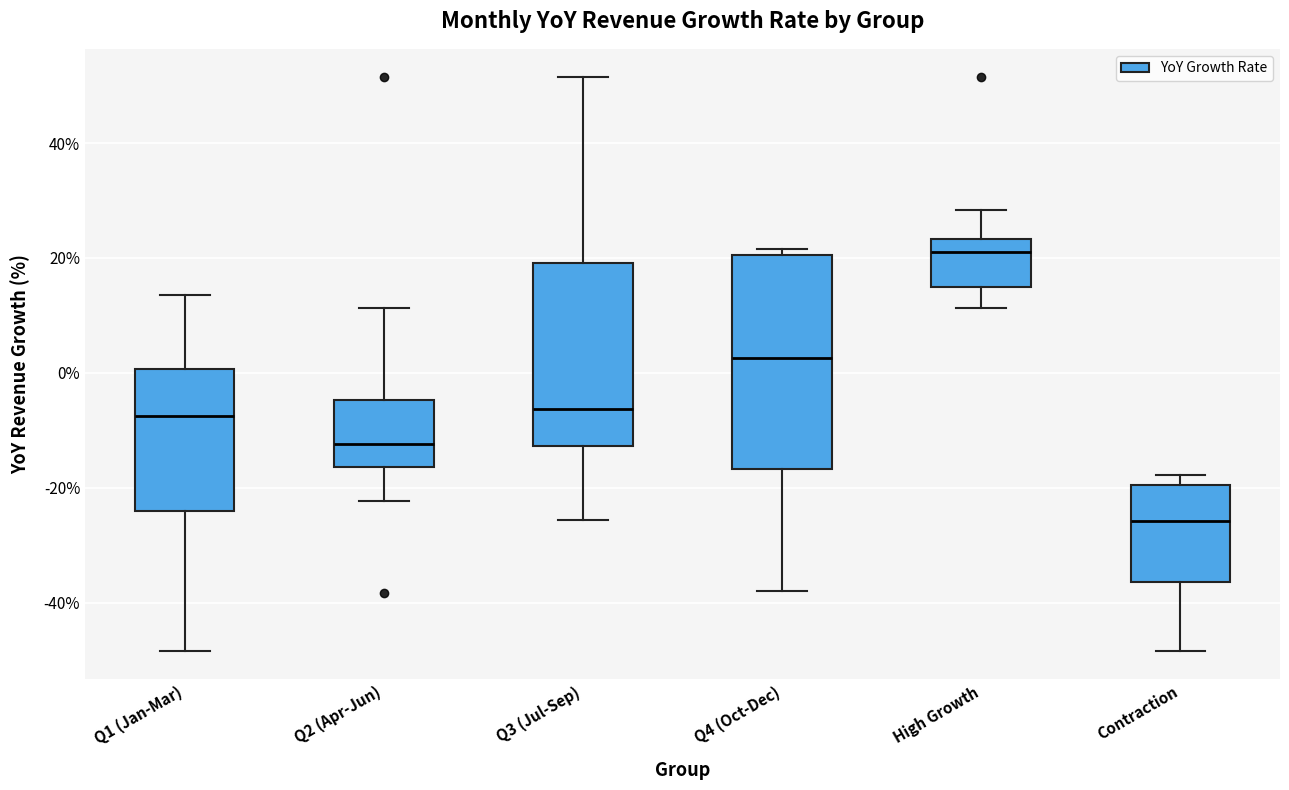

Reading left to right, read every box against the y-axis: the position of its median line, the range the box covers, and the ends of its whiskers. The values are not printed on the chart, so give them approximately, as read against the axis.

Q1 (Jan-Mar): median -8, box -24 to 0, whiskers -48 to 14
Q2 (Apr-Jun): median -12, box -16 to -4, whiskers -22 to 12
Q3 (Jul-Sep): median -6, box -12 to 20, whiskers -26 to 52
Q4 (Oct-Dec): median 2, box -16 to 20, whiskers -38 to 22
High Growth: median 22, box 14 to 24, whiskers 12 to 28
Contraction: median -26, box -36 to -20, whiskers -48 to -18